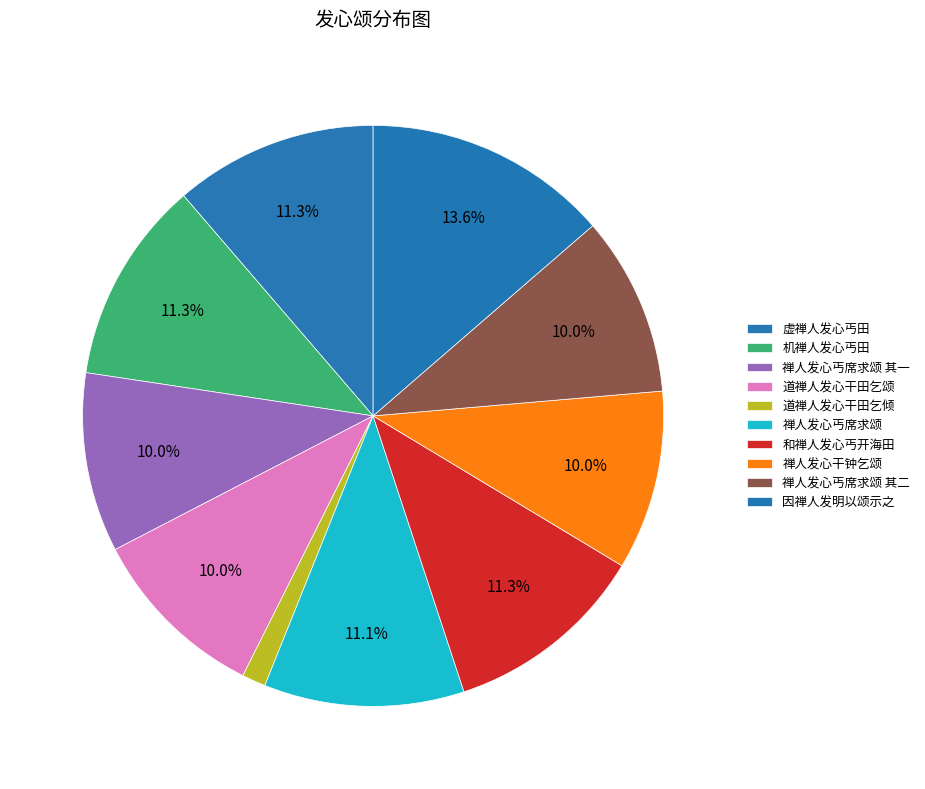

How many slices are in this pie chart?

10